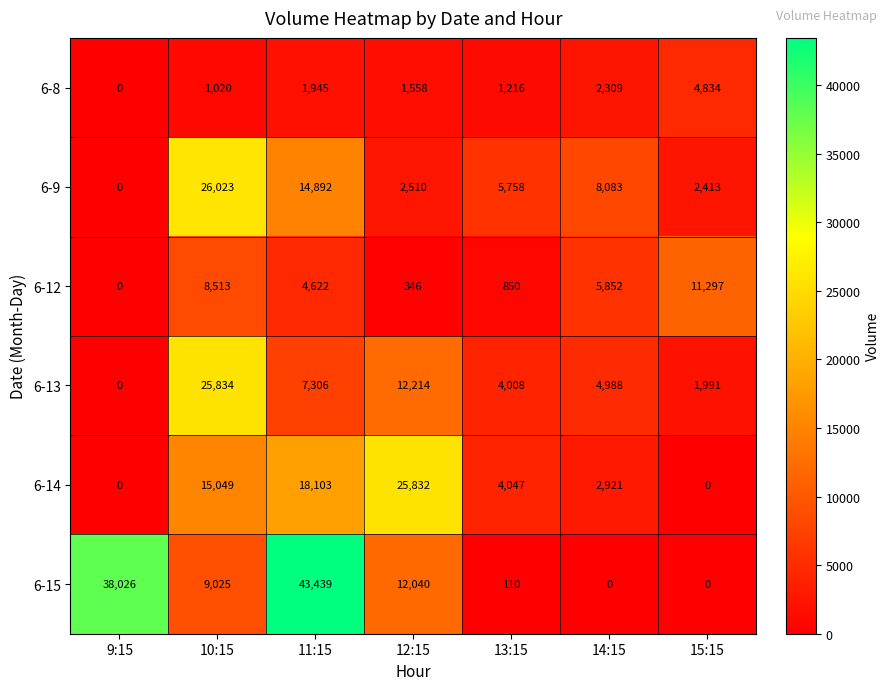

Rank the series by their maximum value, from highest to lowest.

6-15, 6-9, 6-13, 6-14, 6-12, 6-8